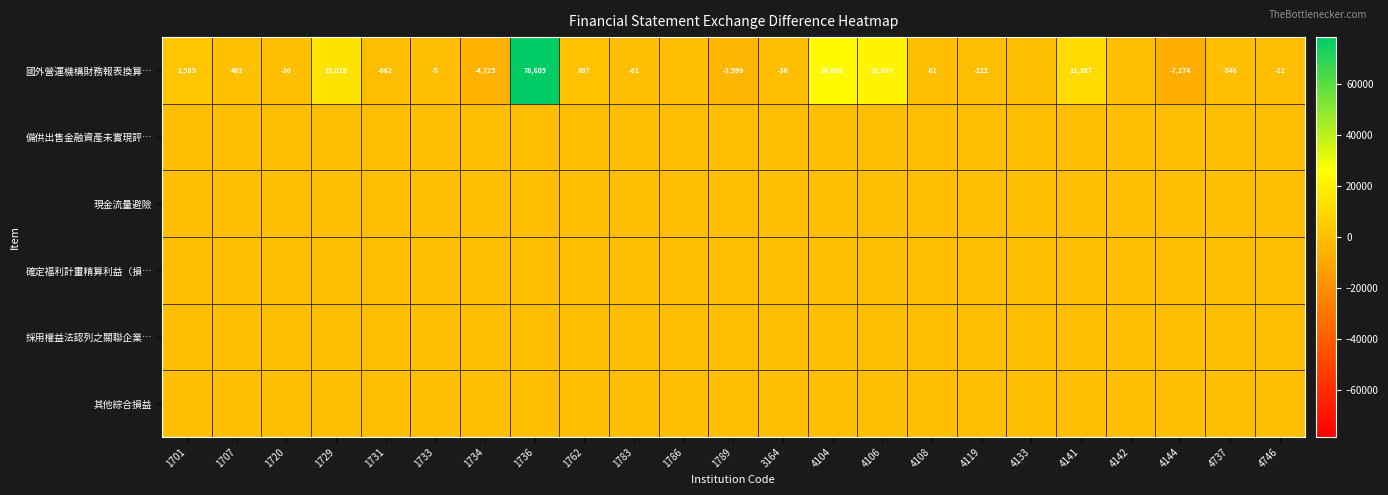

Count the number of categories in the chart.

23